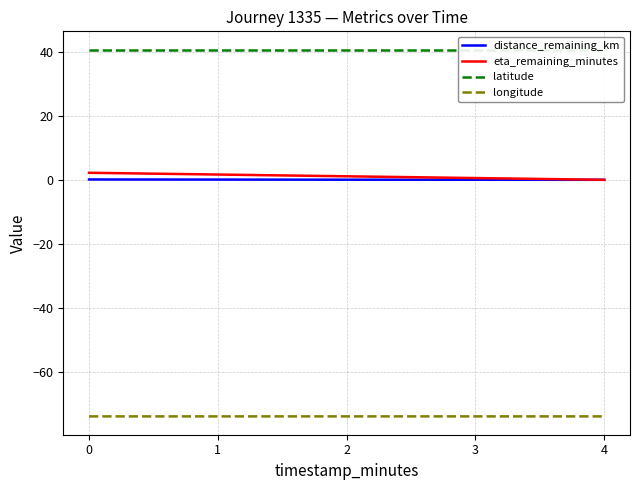

The eta_remaining_minutes series shows 0.0 at 4. True or false?

True